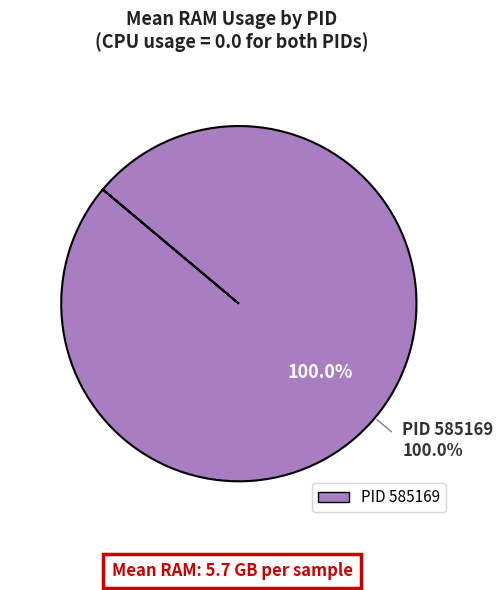

Combined, what portion of the pie is 585104 and 585169?

100.0%